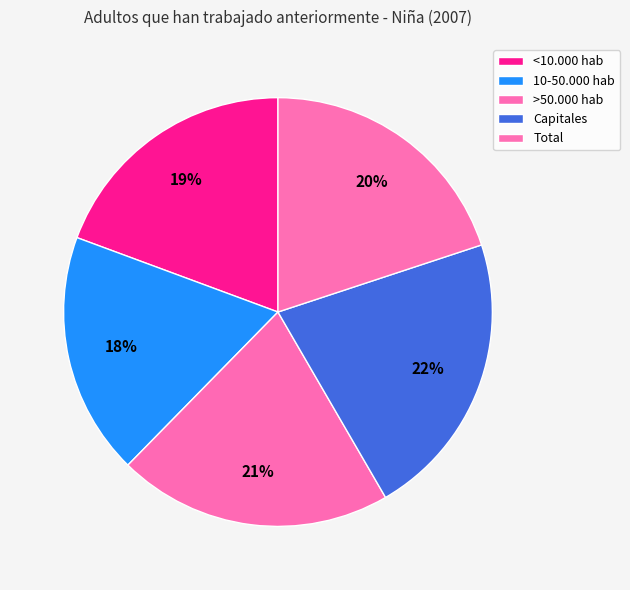

Rank the categories by value from highest to lowest.

Capitales, >50.000 hab, Total, <10.000 hab, 10-50.000 hab